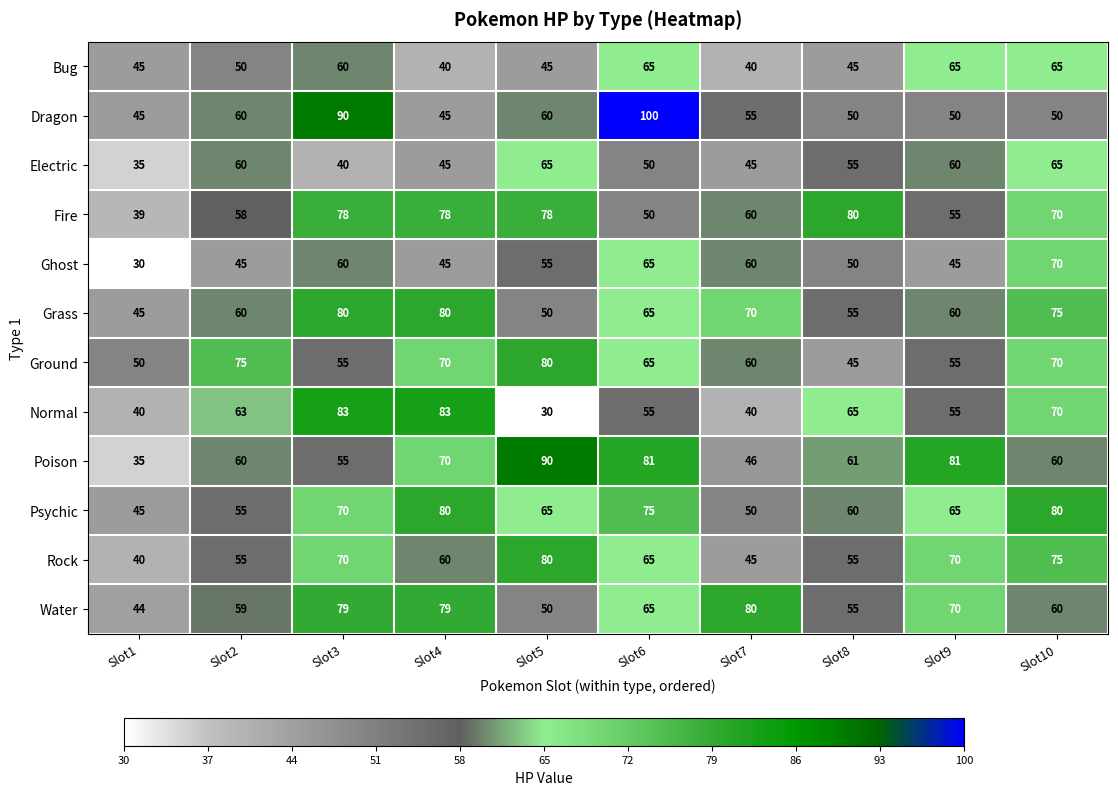

What is the difference between the Poison values at Slot4 and Slot9?

11